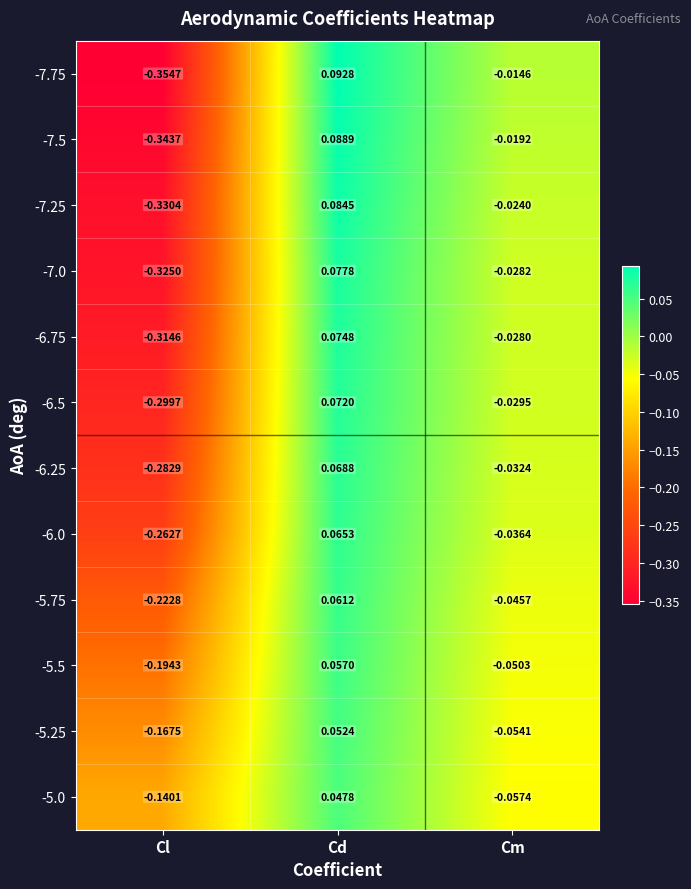

At which category does the chart reach its peak across all series?

Cd